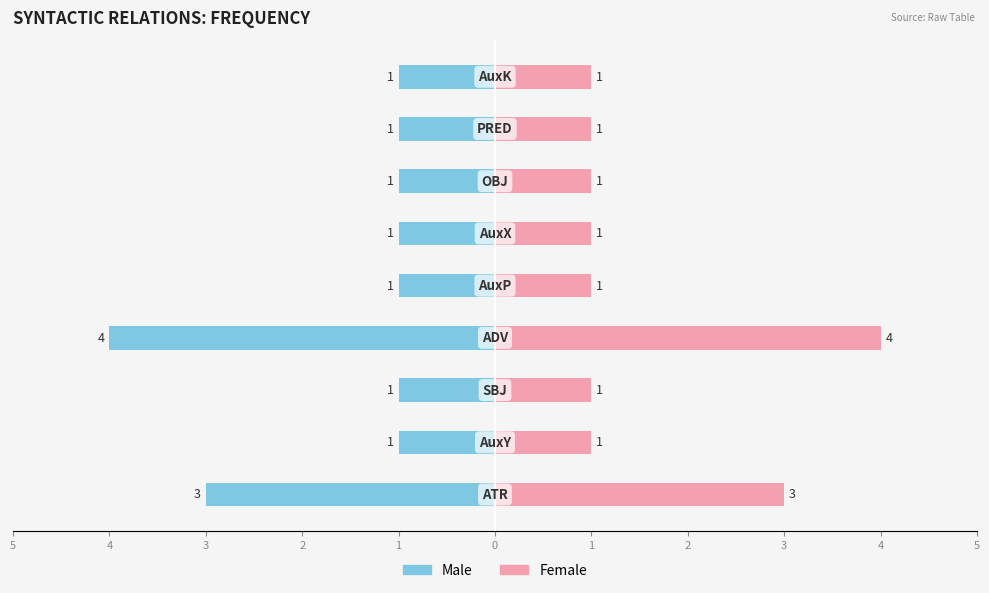

How many bars are there in each group?

2